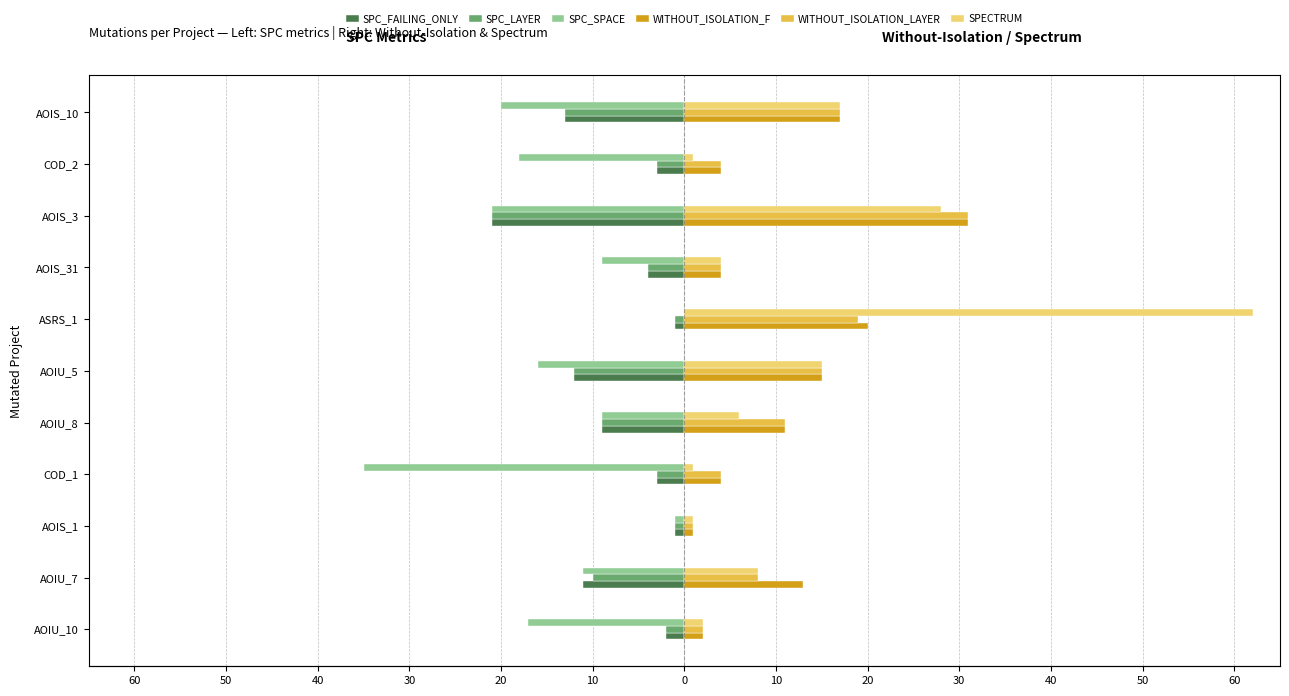

Between AOIU_7 and AOIS_3, which is larger?

AOIU_7